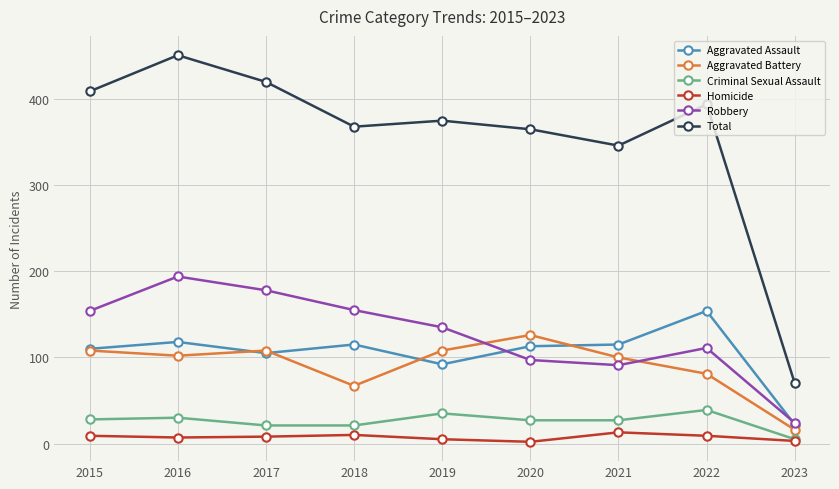

True or false: Robbery has a value of 193 at 2019.

False